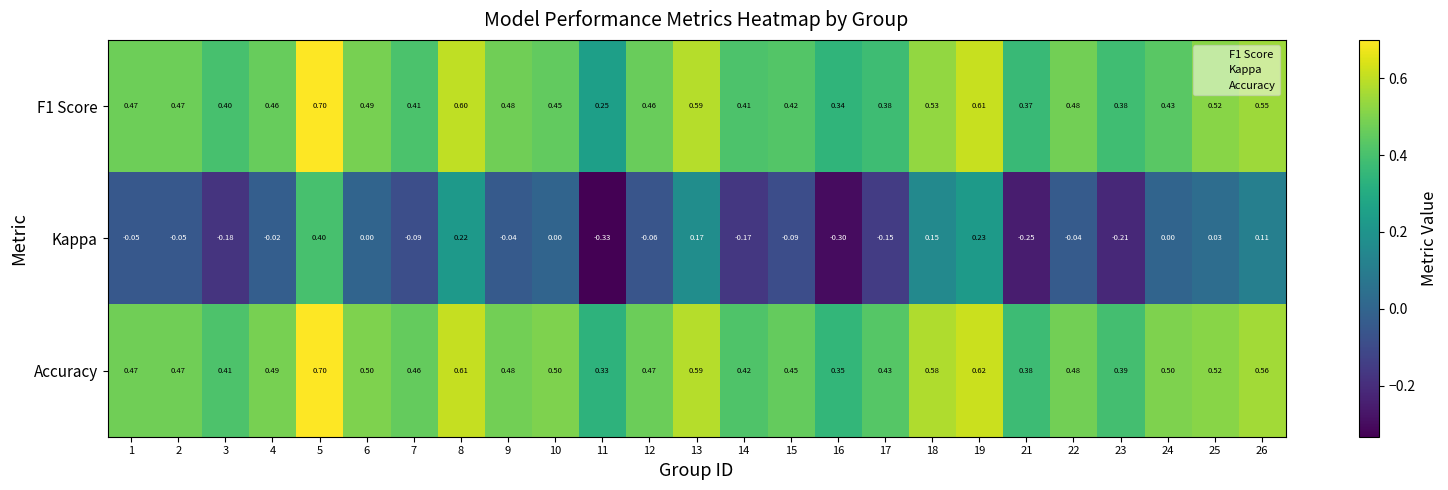

Which series has the largest range (max minus min)?

Kappa